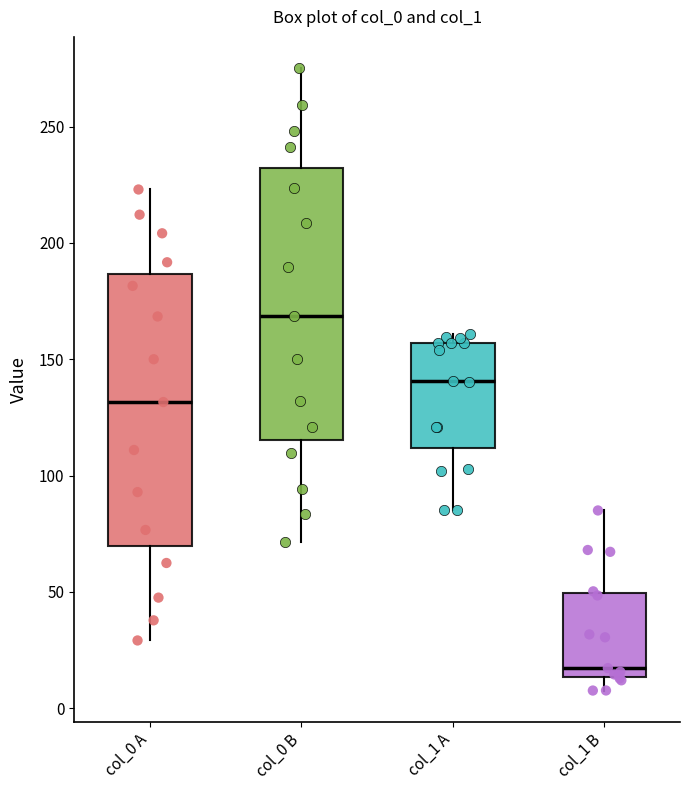

Reading left to right, transcribe this box plot: for each box, give where its median line is, the range the box spans, and where its two whiskers end, as read against the y-axis. The values are not printed on the chart, so give them approximately, as read against the axis.

col_0 A: median 130, box 70 to 185, whiskers 30 to 225
col_0 B: median 170, box 115 to 230, whiskers 70 to 275
col_1 A: median 140, box 110 to 155, whiskers 85 to 160
col_1 B: median 15 (just above the box's lower edge), box 15 to 50, whiskers 10 to 85